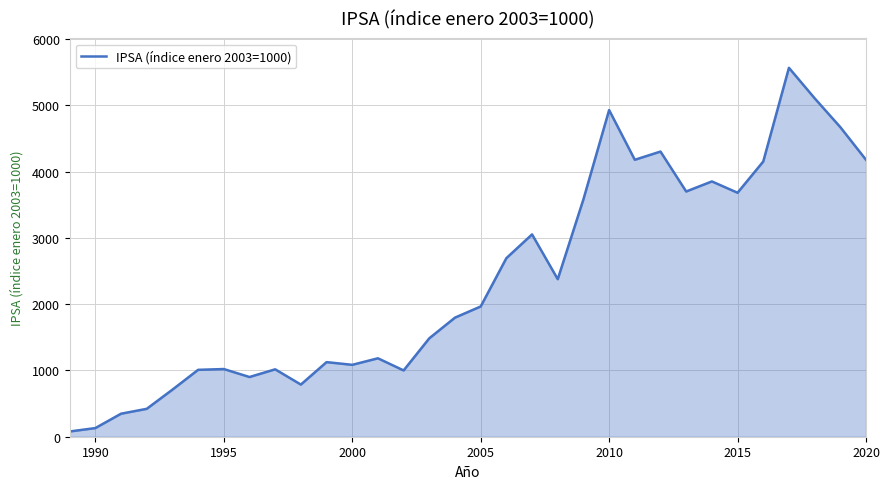

What is the greatest value displayed?

5564.6